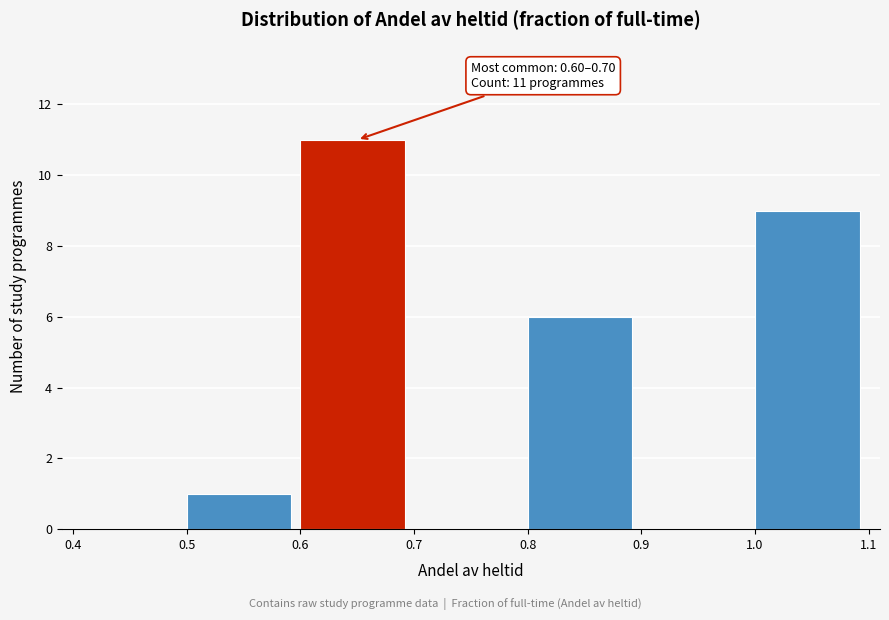

Over which range of the x-axis is the bar tallest?

0.6 to 0.7